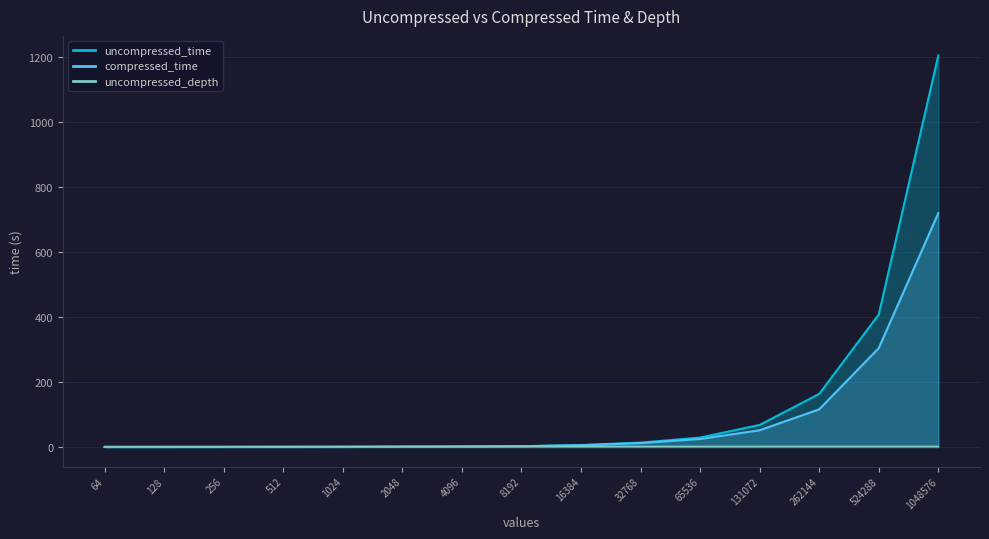

How many values in the uncompressed_time series are below 2?

7